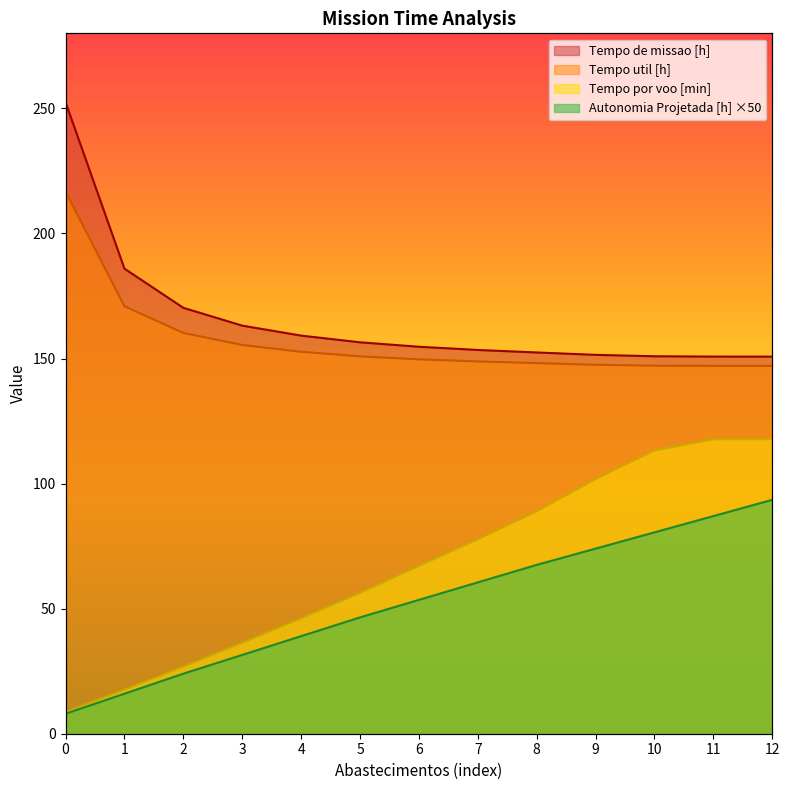

Reading right to left, list all the values displayed in this chart.

Tempo de missao [h]: 12=150.8	11=150.8	10=150.9	9=151.5	8=152.4	7=153.4	6=154.7	5=156.5	4=159.2	3=163.2	2=170.3	1=185.9	0=252.5
Tempo util [h]: 12=147.1	11=147.1	10=147.1	9=147.5	8=148.2	7=148.8	6=149.7	5=150.9	4=152.7	3=155.4	2=160.2	1=170.9	0=216.8
Tempo por voo [min]: 12=117.6	11=117.7	10=113.2	9=101.7	8=88.9	7=77.7	6=67.0	5=56.2	4=46.0	3=36.3	2=26.7	1=17.5	0=8.6
Autonomia Projetada [h]: 12=93.5	11=87.0	10=80.5	9=74.0	8=67.5	7=60.5	6=53.5	5=46.5	4=39.0	3=31.5	2=24.0	1=16.0	0=8.0